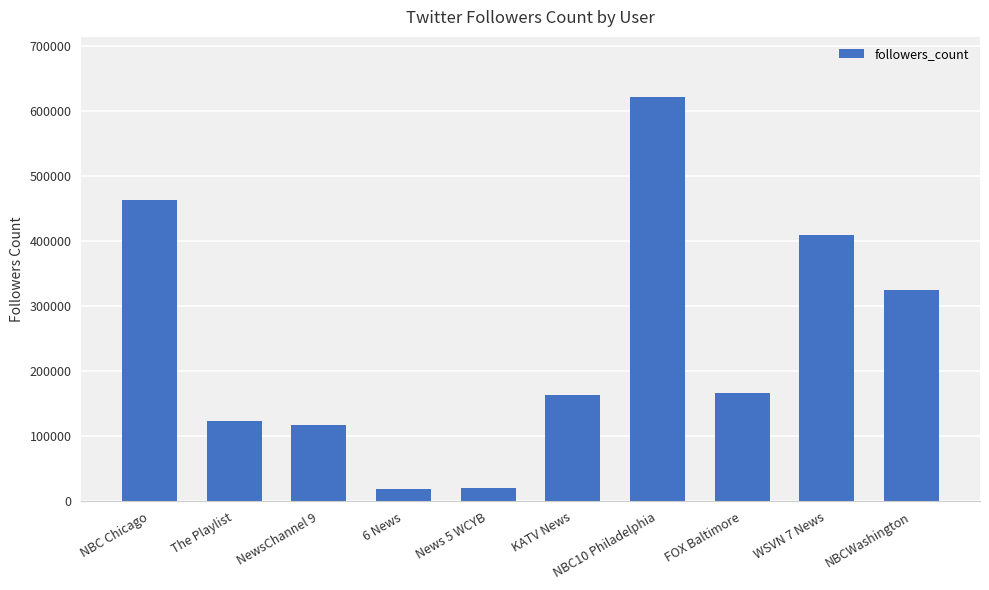

The chart shows a value of 675033 at NBC Chicago. True or false?

False